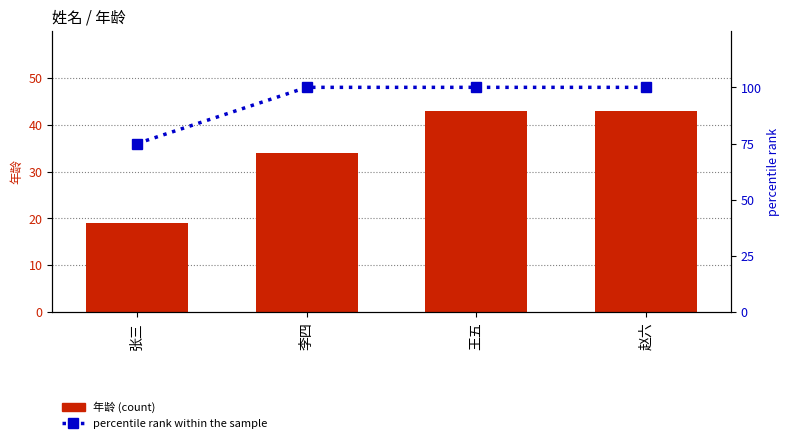

Reading left to right, transcribe all the data shown in this chart.

年龄 (count): 19	34	43	43
percentile rank within the sample: 75	100	100	100